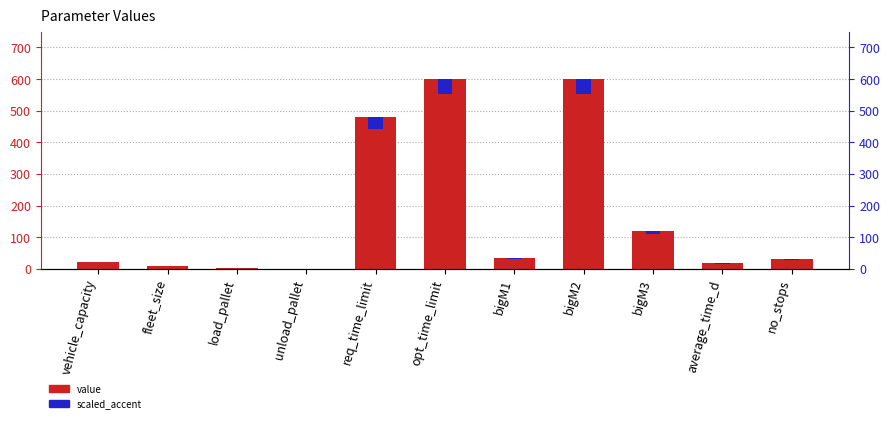

Rank the series at bigM3 from highest to lowest value.

value, scaled_accent